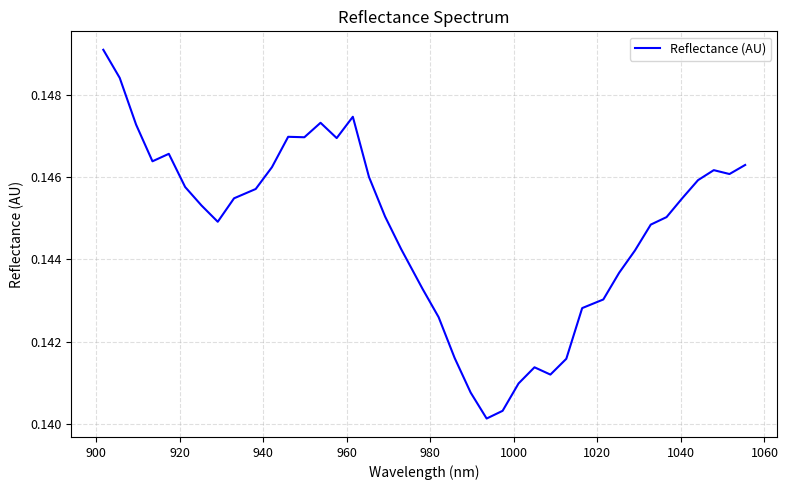

How many lines are shown in the chart?

1